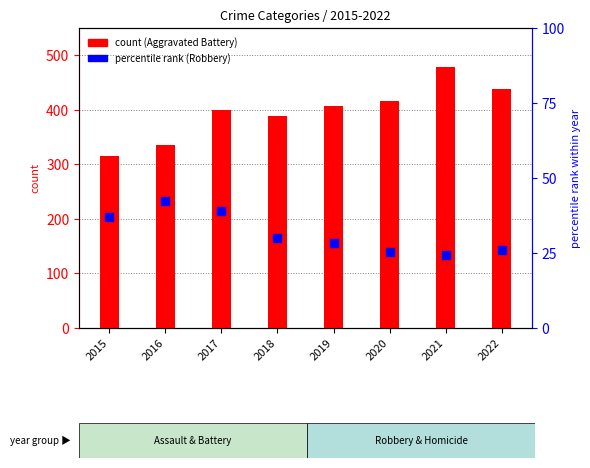

Which series reaches the minimum Y coordinate?

Robbery % rank